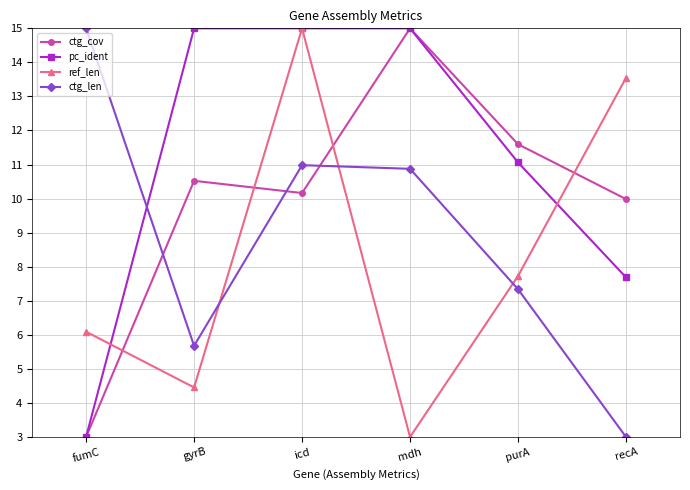

List the series in order of their overall mean, lowest first.

ref_len, ctg_len, ctg_cov, pc_ident